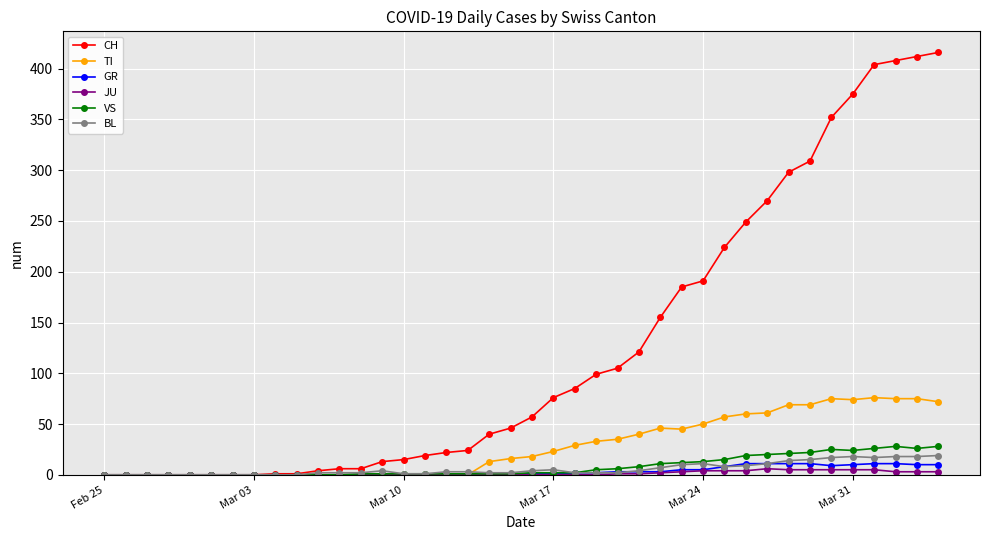

True or false: BL has more than 2 points higher than both neighbors.

True